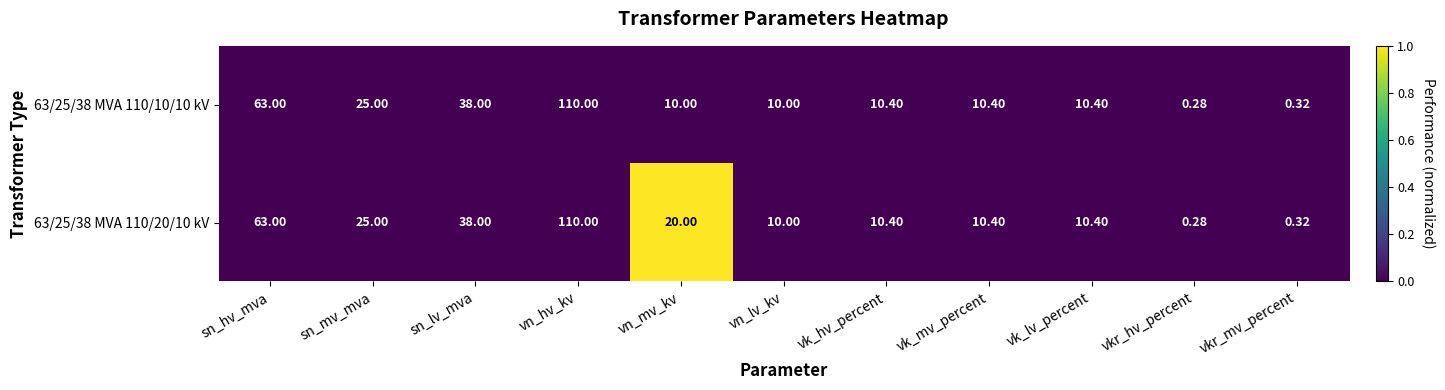

Is the value of 63/25/38 MVA 110/10/10 kV at vn_lv_kv greater than the value of 63/25/38 MVA 110/20/10 kV at vkr_hv_percent?

Yes